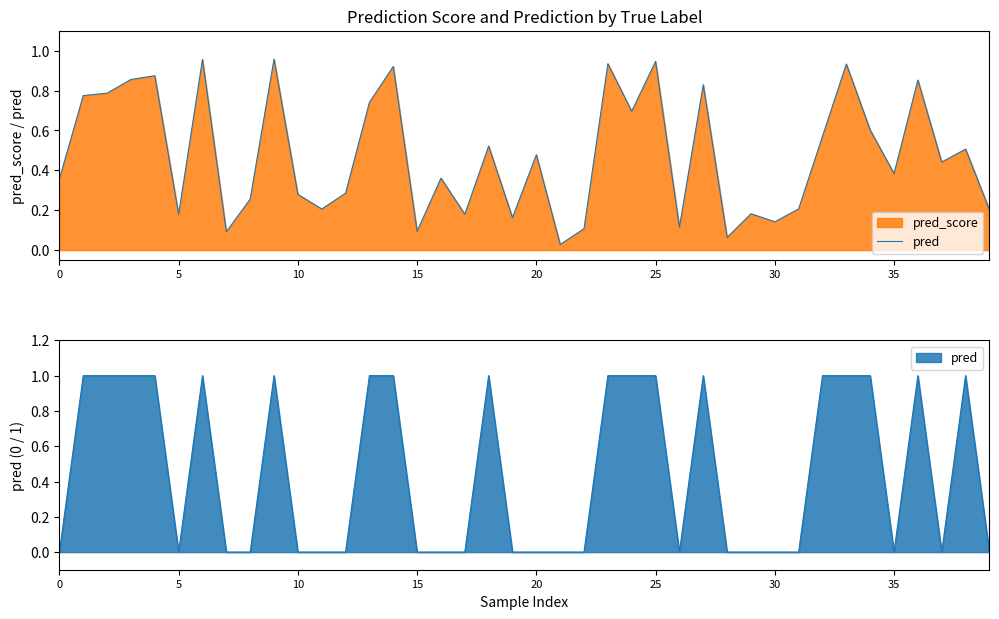

Is it true that the value at 33 is 0.9?

True